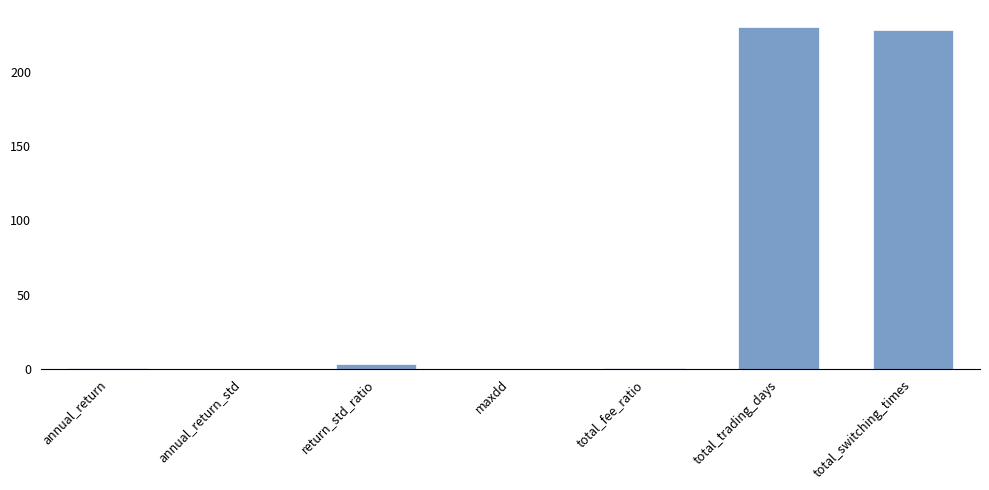

What is the sum of all values?

462.7